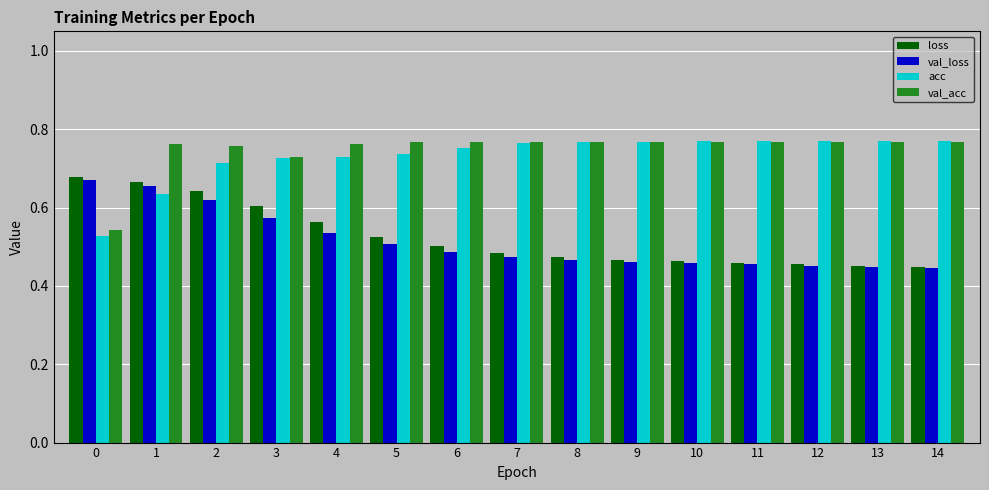

Is it true that val_loss equals 0.5 at 9?

True